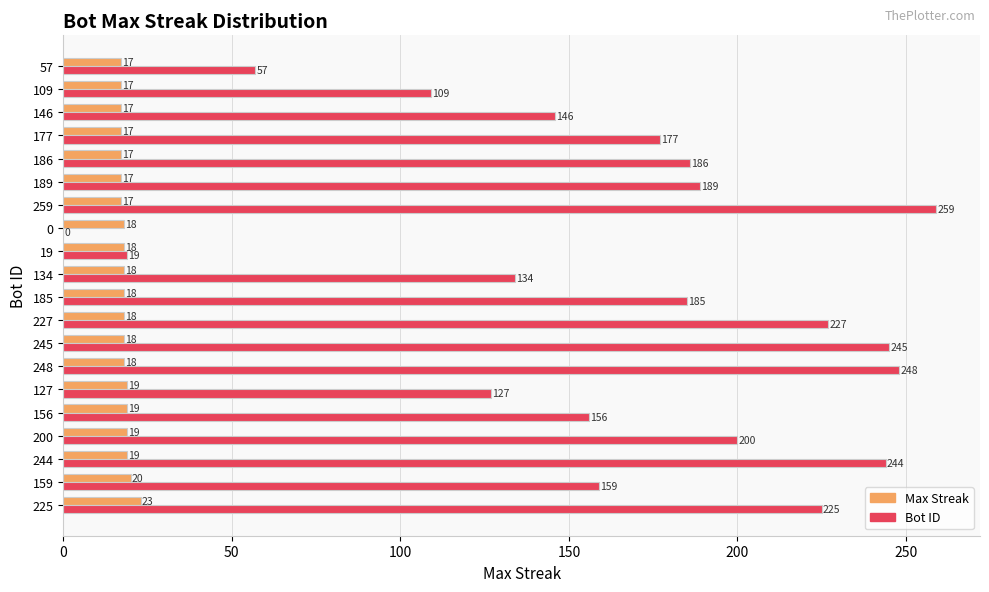

What is the total value across all series at 225?

248